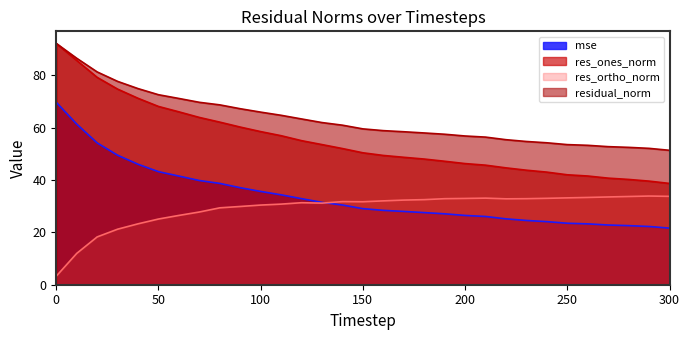

In res_ortho_norm, how many points are higher than both neighbors (excluding endpoints)?

4